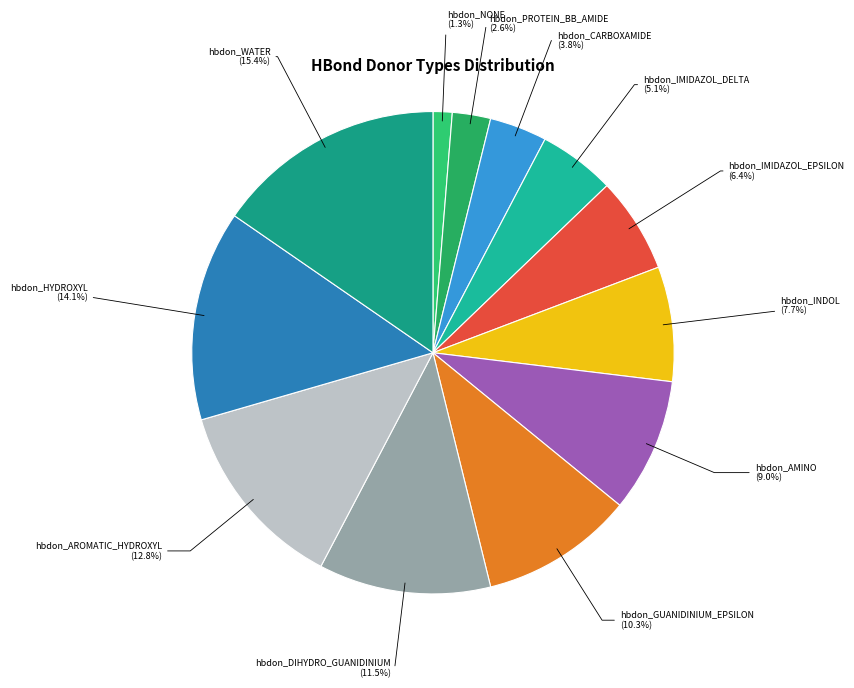

Which category has the smallest portion of the pie?

hbdon_NONE